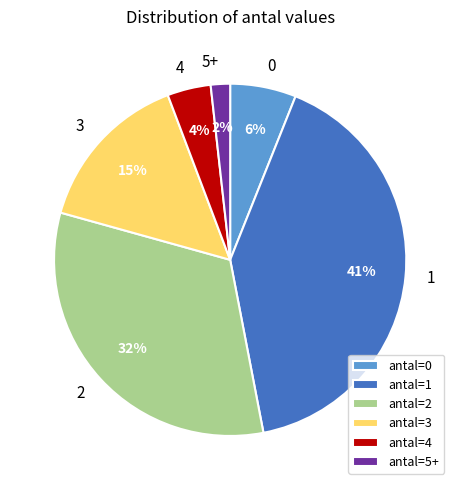

To the nearest percent, what portion does antal=4 represent?

4%